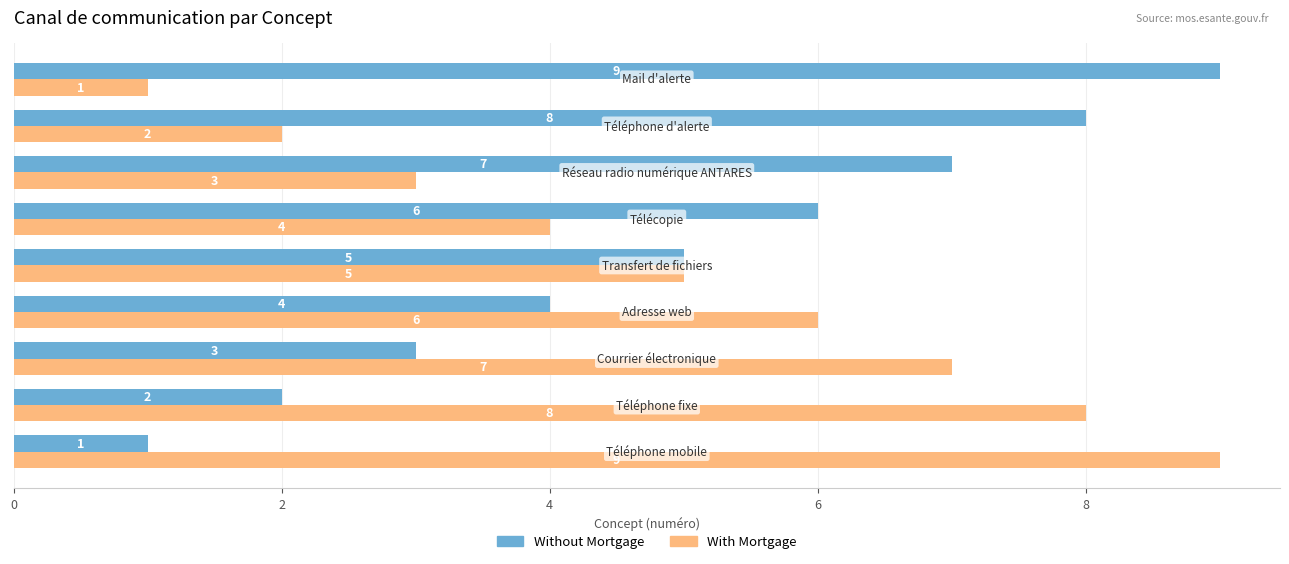

How many With Mortgage values are between 3 and 7?

5